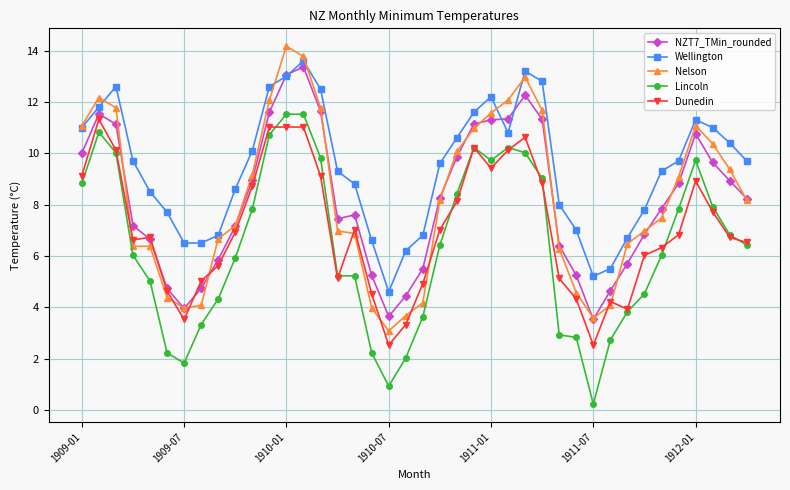

What is the difference between the maximum and minimum values in the Wellington series?

9.0